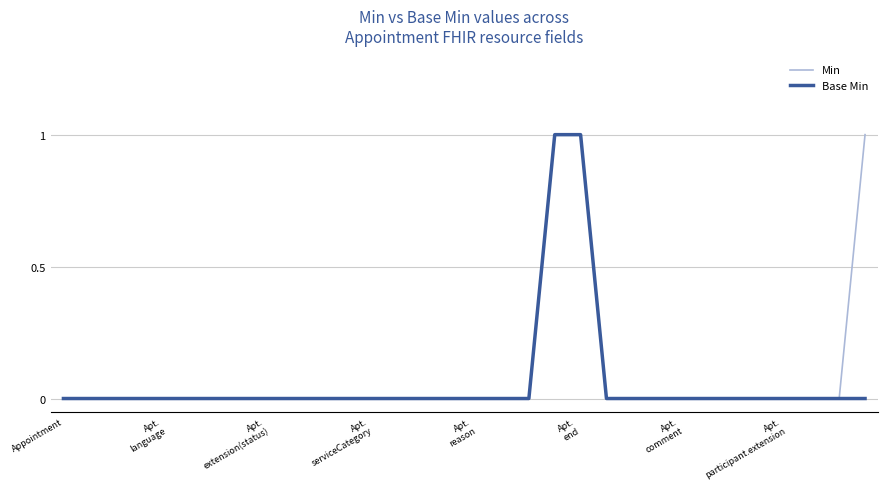

Which series has the largest total across all categories?

Min